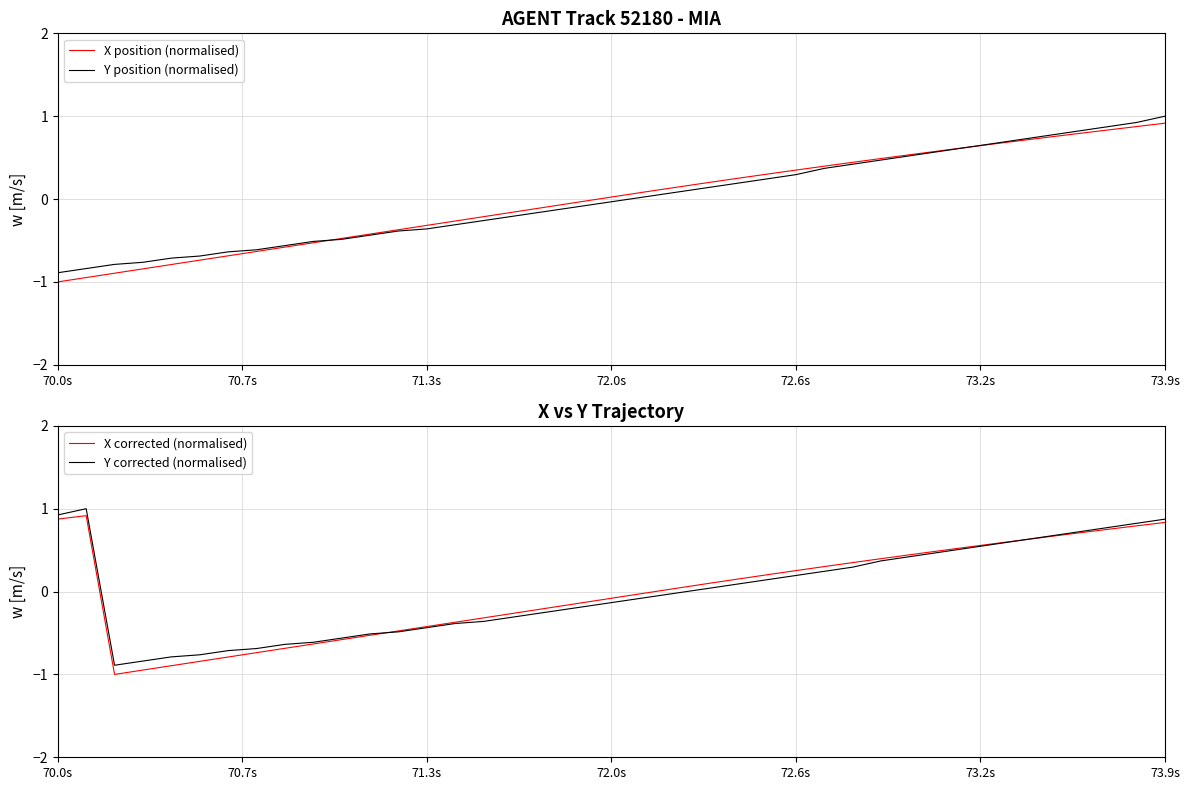

Count the number of data series in this chart.

4